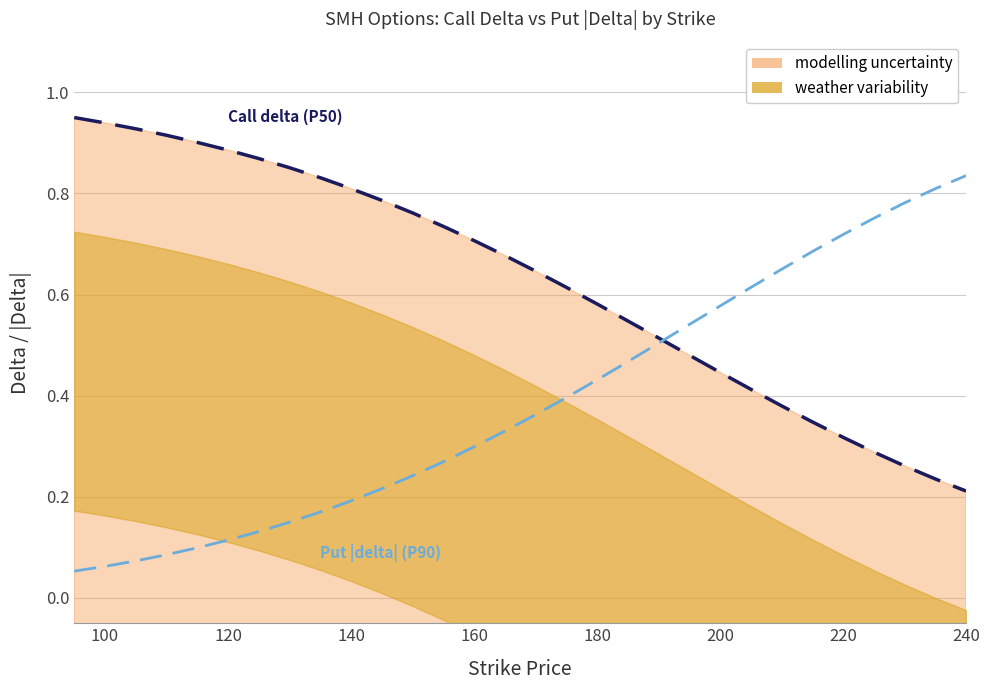

Does the chart have visible grid lines?

Yes